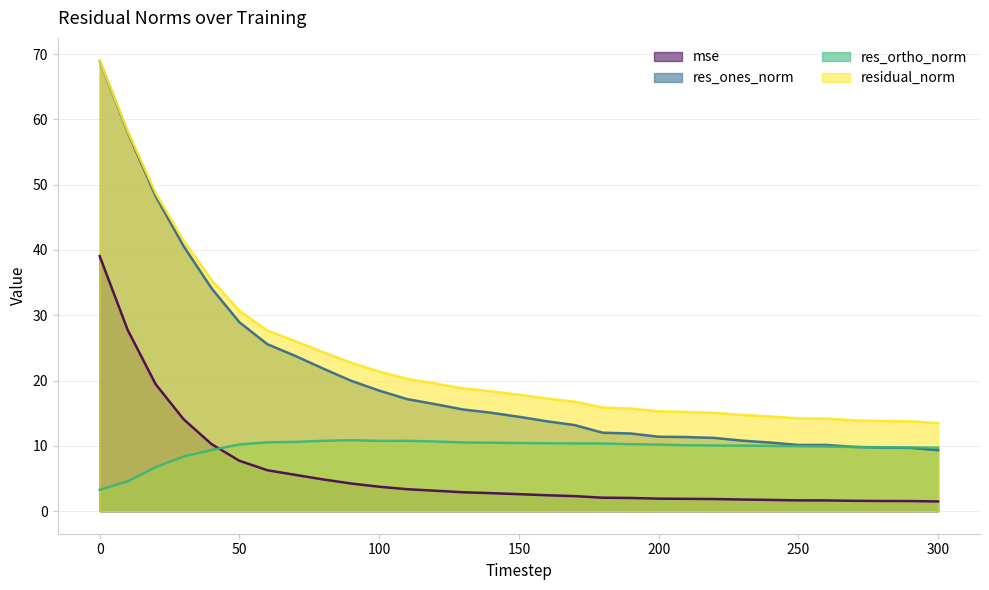

Rank the categories by res_ones_norm value from lowest to highest.

300, 290, 280, 270, 250, 260, 240, 230, 220, 210, 200, 190, 180, 170, 160, 150, 140, 130, 120, 110, 100, 90, 80, 70, 60, 50, 40, 30, 20, 10, 0